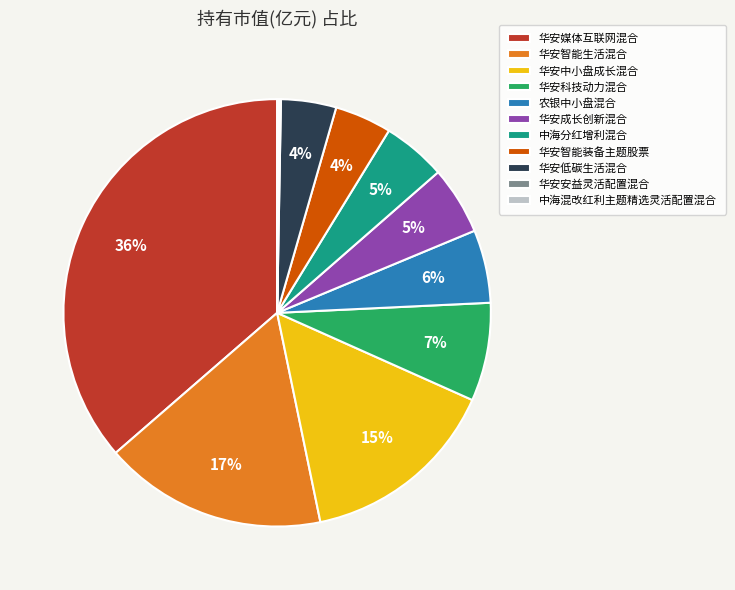

Combined, do 中海分红增利混合 and 华安媒体互联网混合 account for over 50%?

No